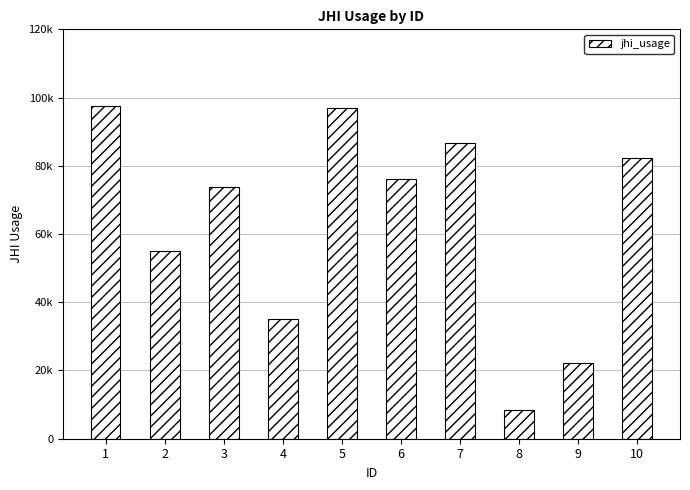

Are the bars horizontal?

No